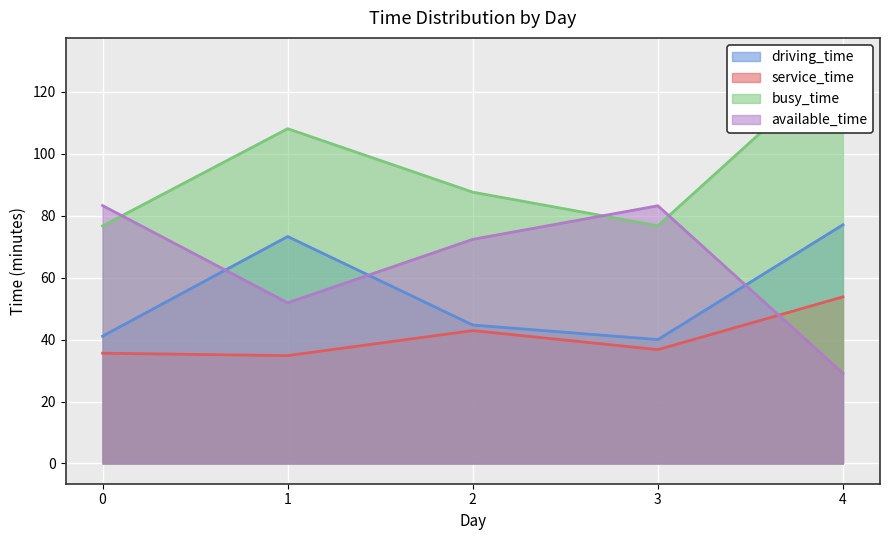

What is the minimum value for available_time?

29.1